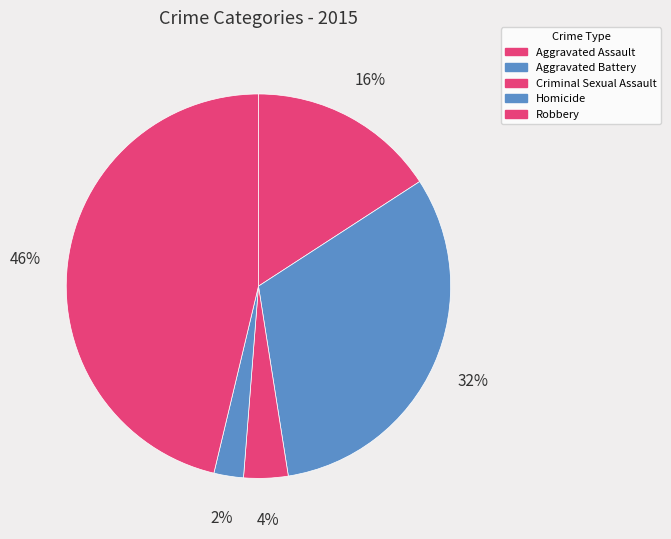

How many segments does this pie chart have?

5